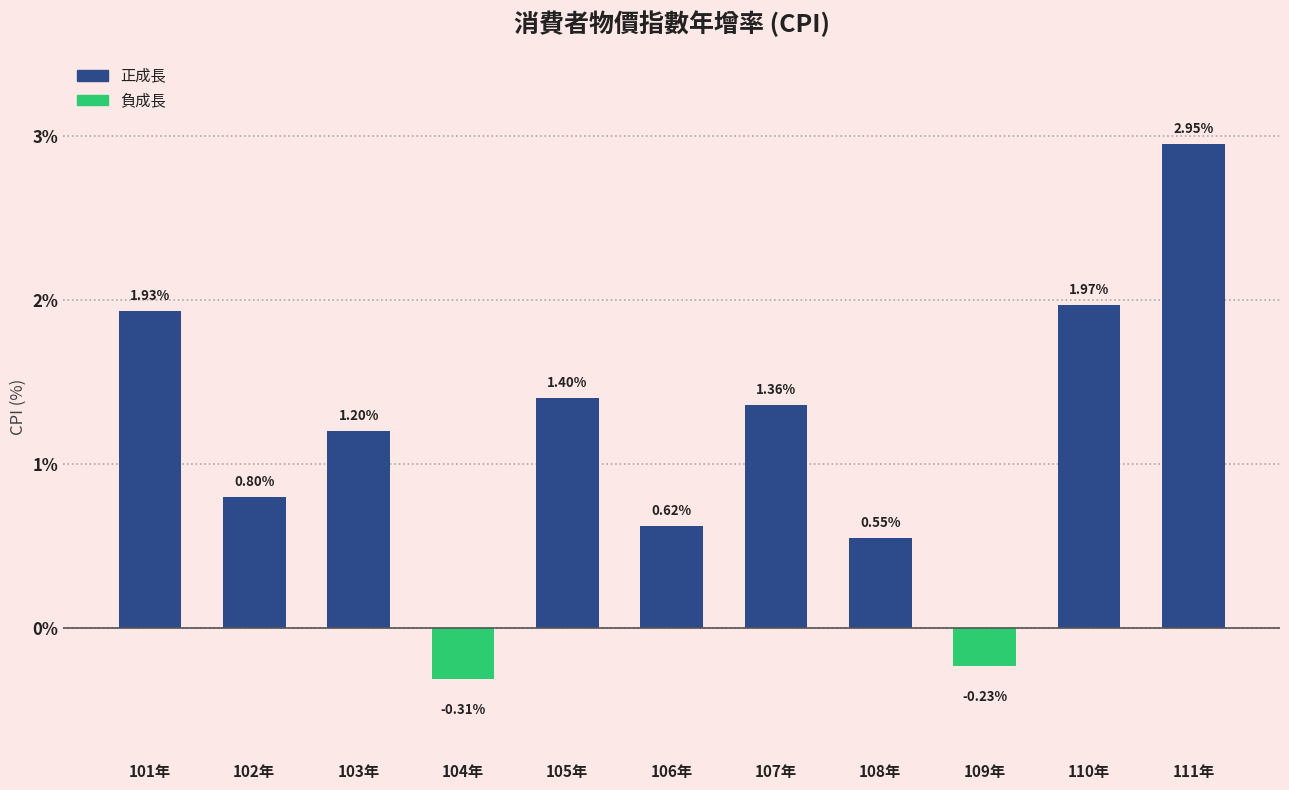

Is it true that the value at 110年 is 1.3?

False